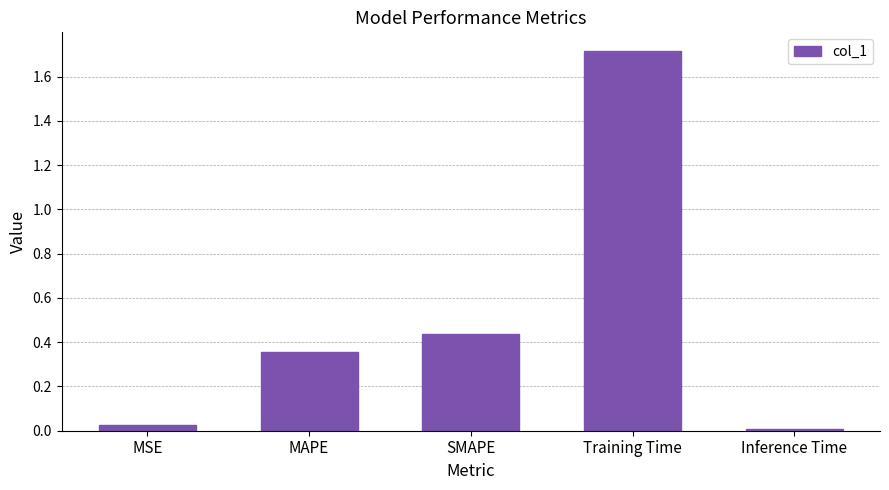

What is the difference between the maximum and minimum values?

1.7